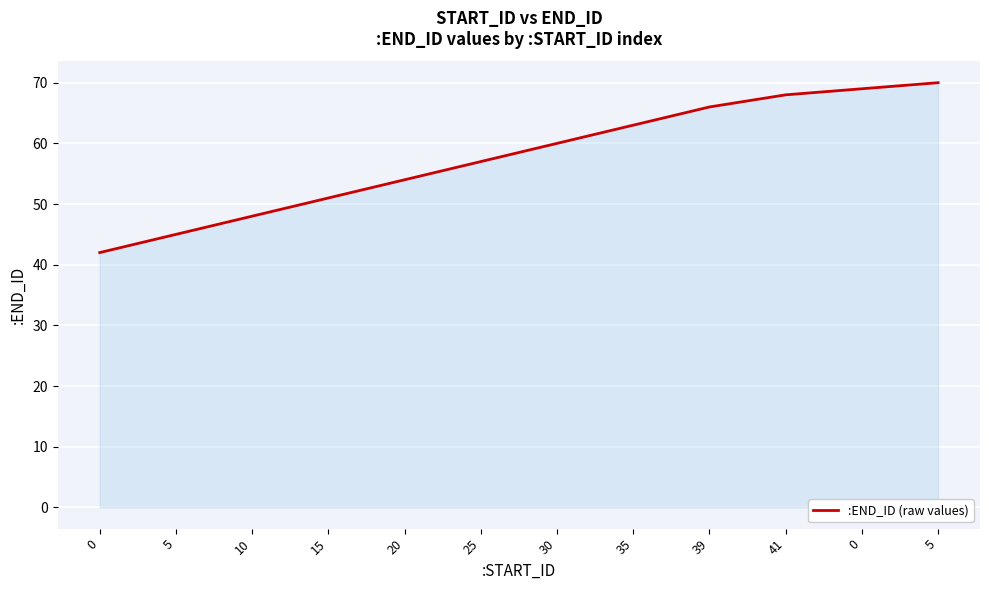

At which category does the chart reach its peak across all series?

5